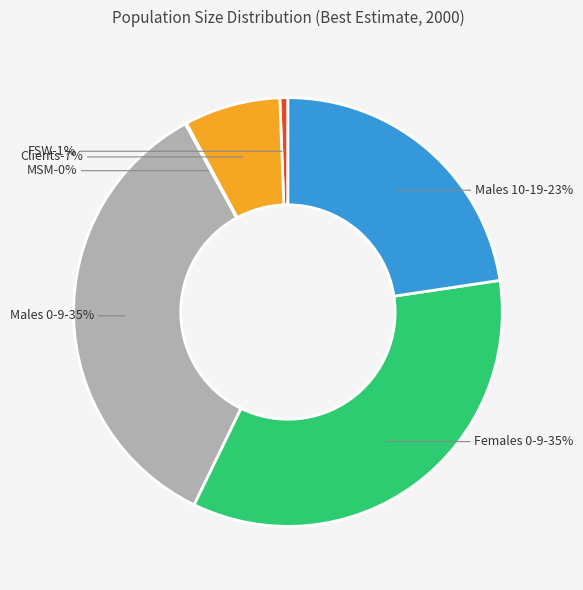

Which slice is the largest?

Males 0-9